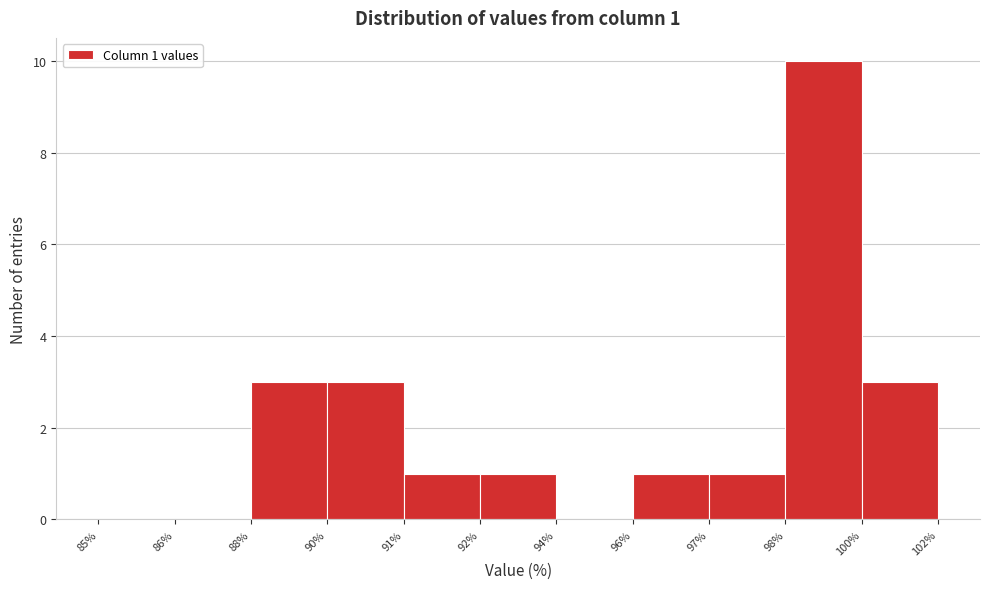

Reading left to right, what are all the values shown in this chart?

85%=0	86%=0	88%=3	90%=3	91%=1	92%=1	94%=0	96%=1	97%=1	98%=10	100%=3